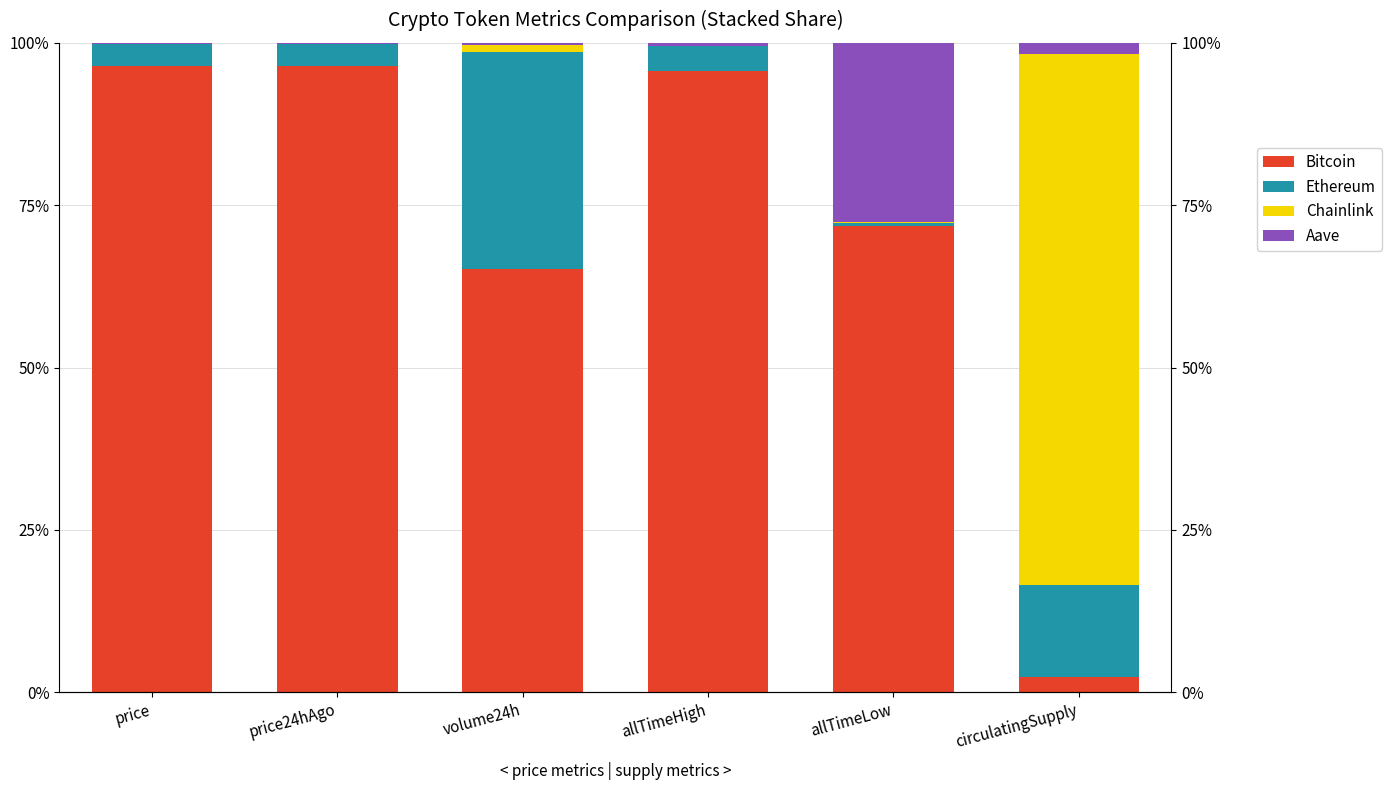

What is the difference between the maximum and second lowest values in the Aave series?

27.4